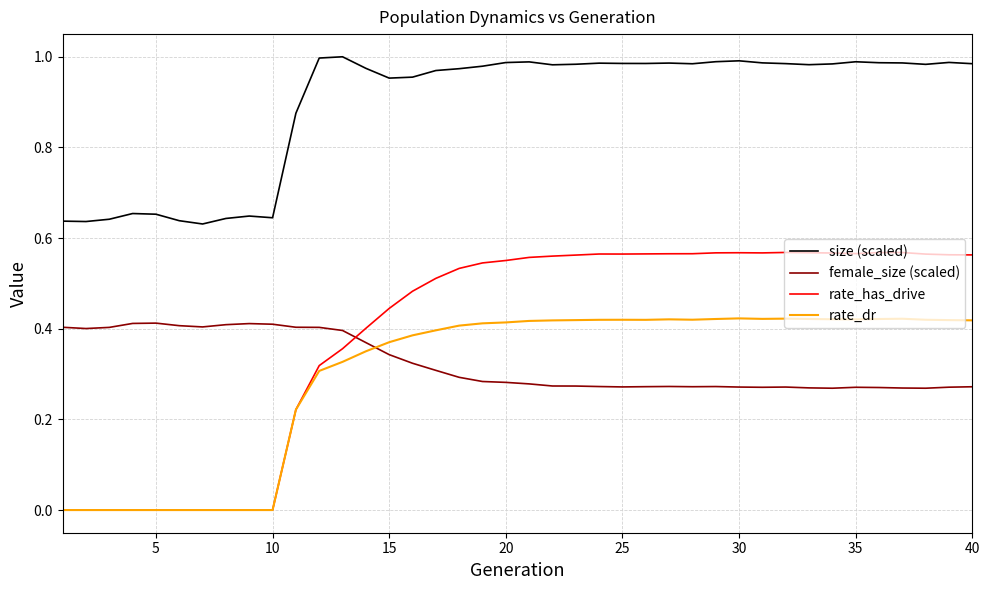

How many times do female_size (scaled) and rate_dr cross each other?

1